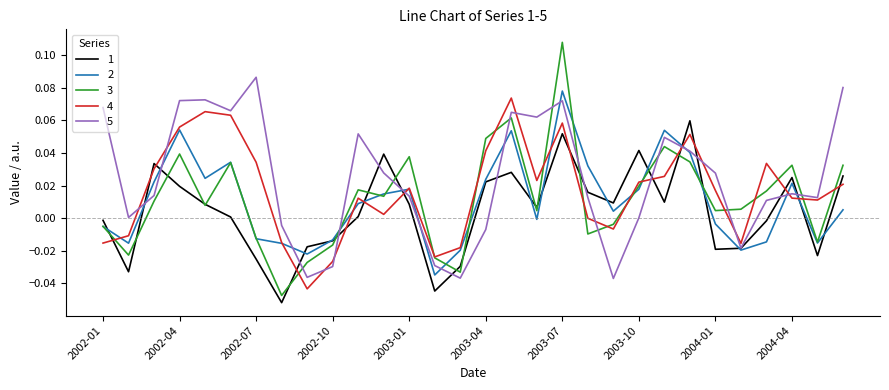

Which series has the largest range (max minus min)?

3